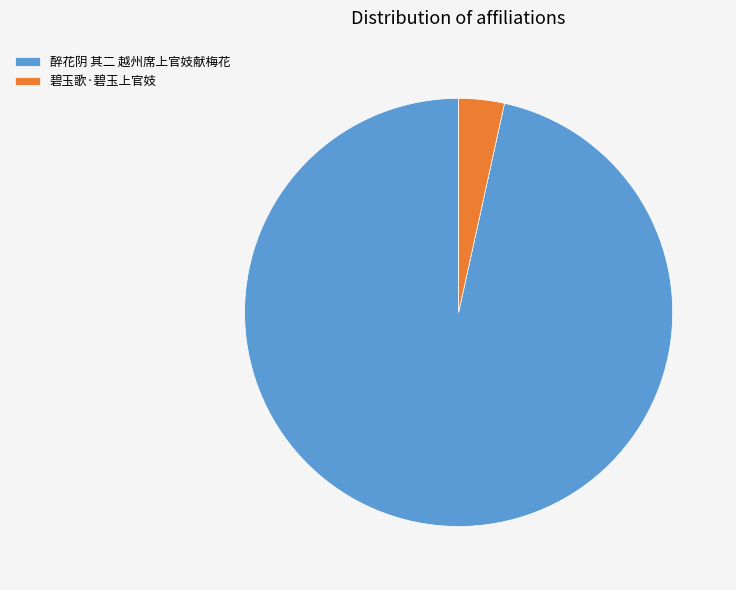

Approximately how many times larger is the value at 醉花阴 其二 越州席上官妓献梅花 compared to 碧玉歌·碧玉上官妓?

28.1